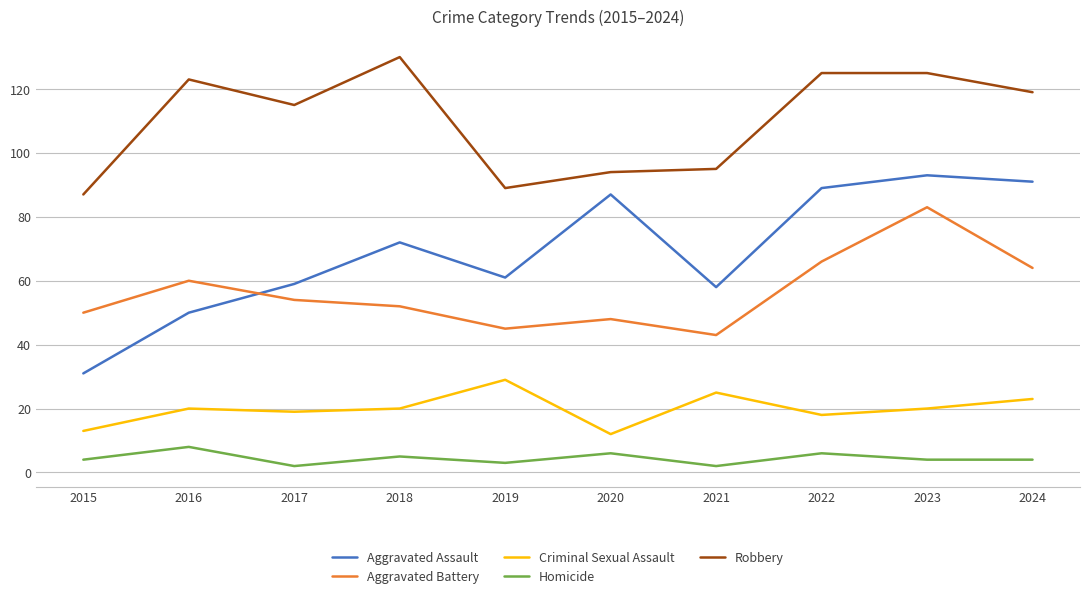

Is it true that Criminal Sexual Assault equals 12 at 2020?

True